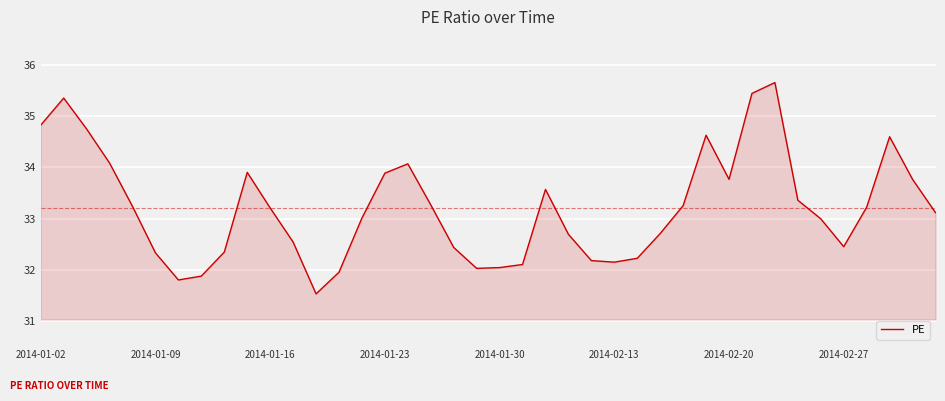

How many interior local peaks (higher than both neighbors) does the data have?

7